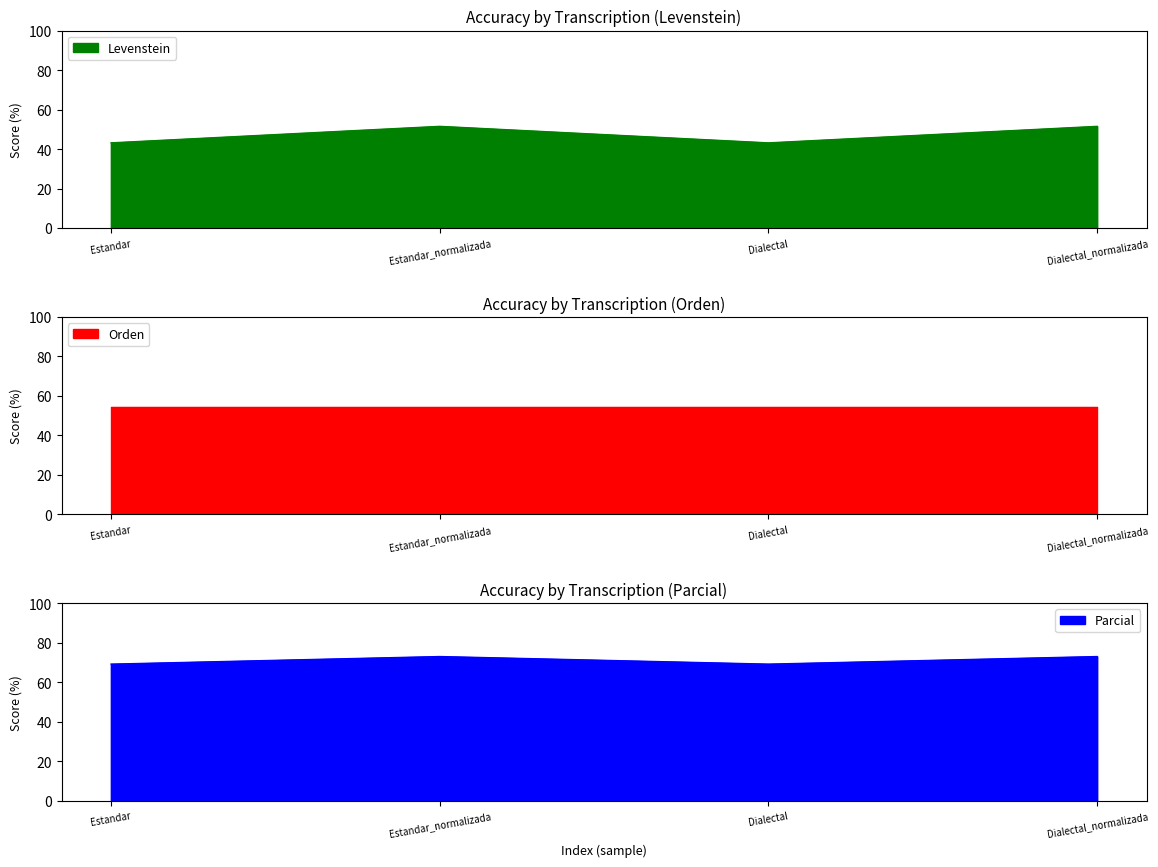

True or false: Levenstein has a value of 86.1 at Dialectal_normalizada.

False